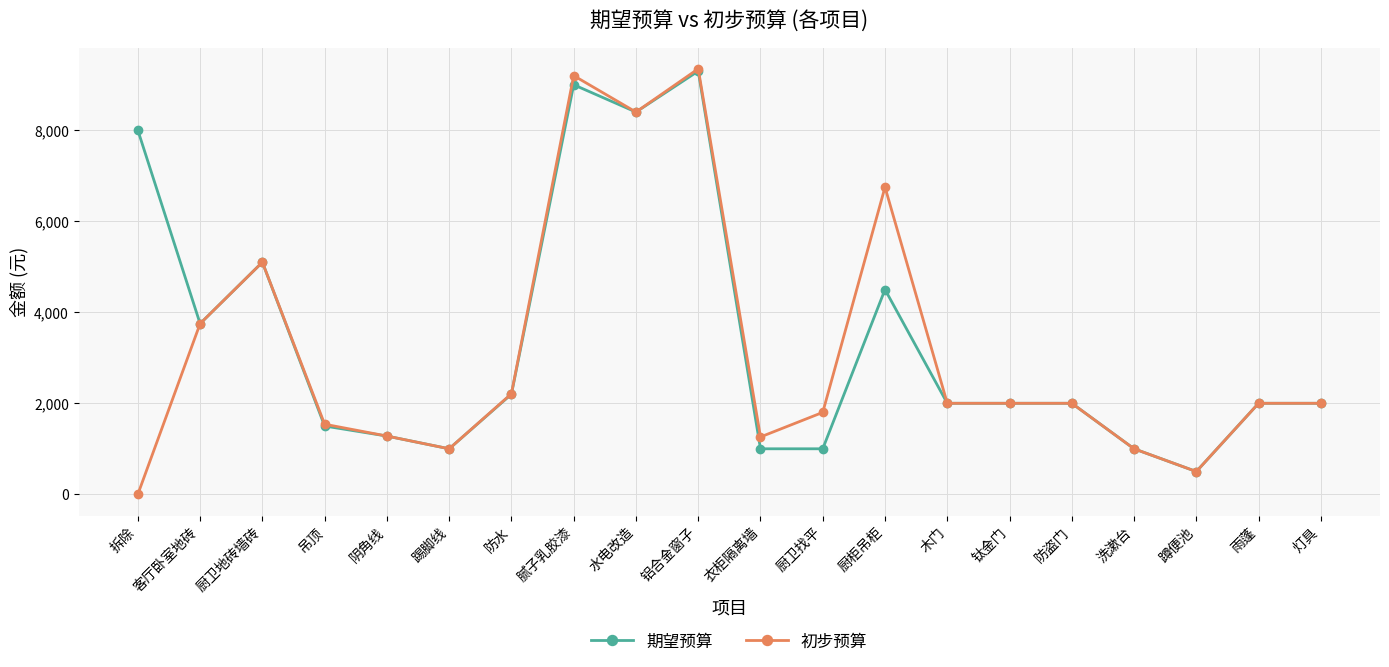

What is the maximum value shown in the chart?

9350